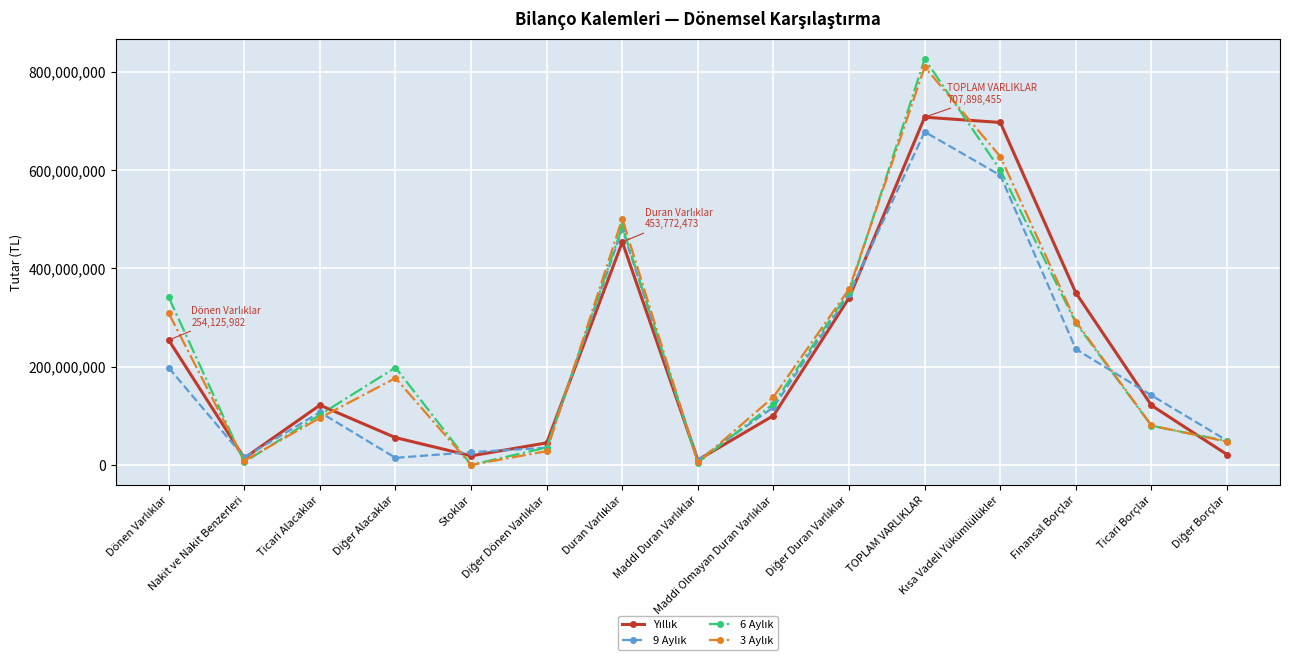

What is the maximum value shown in the chart?

826619091